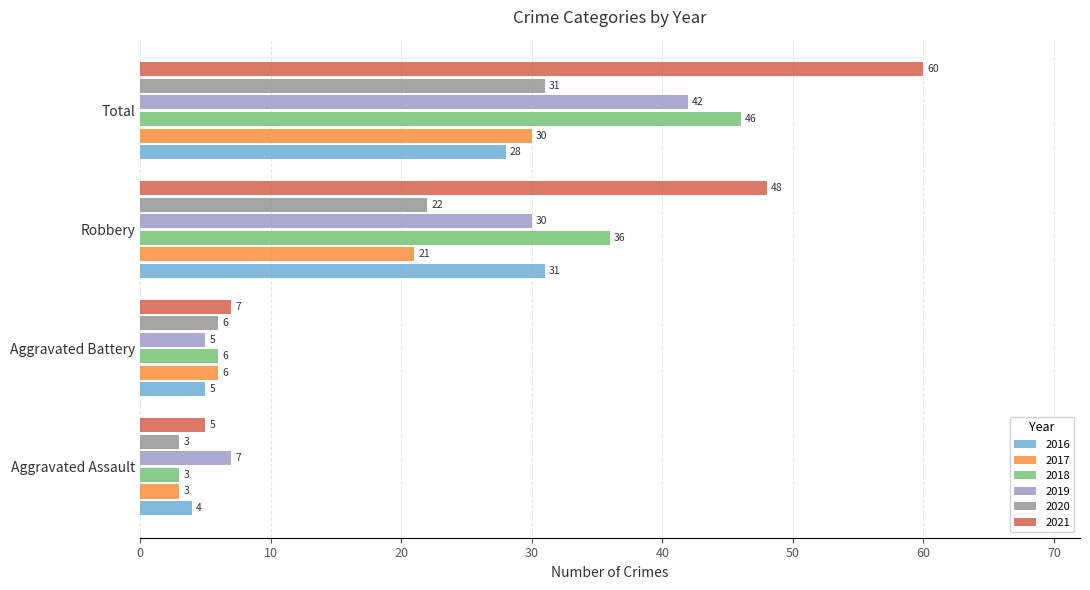

Which category has the lowest value in the 2019 series?

Aggravated Battery